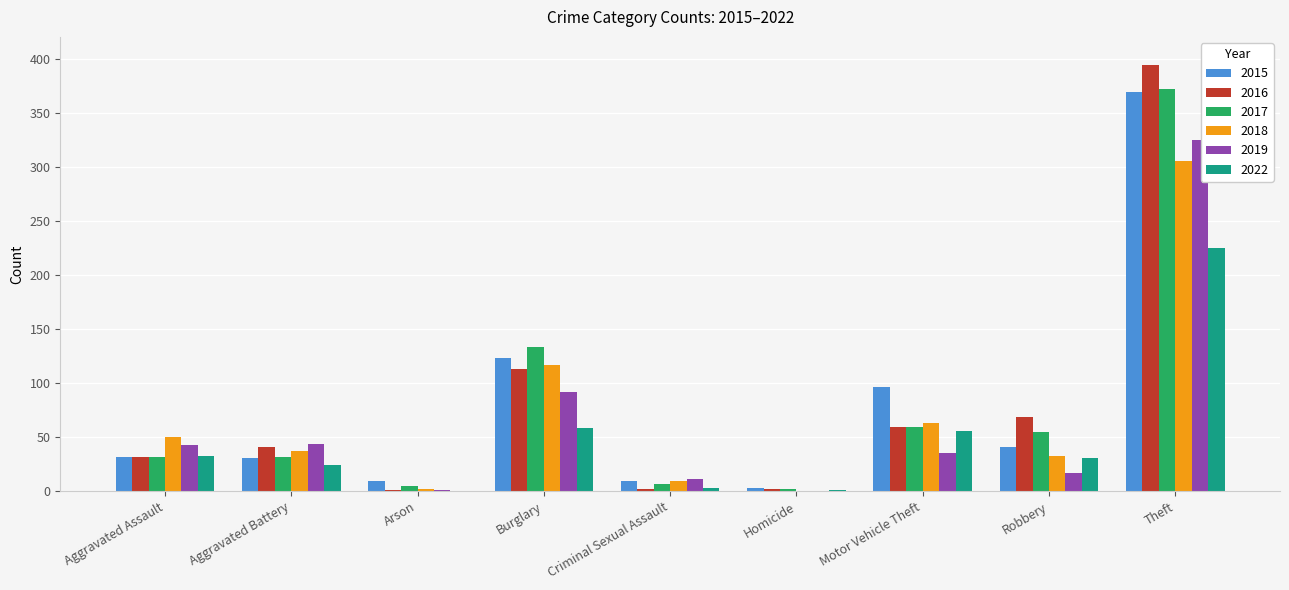

What is the greatest value displayed?

394